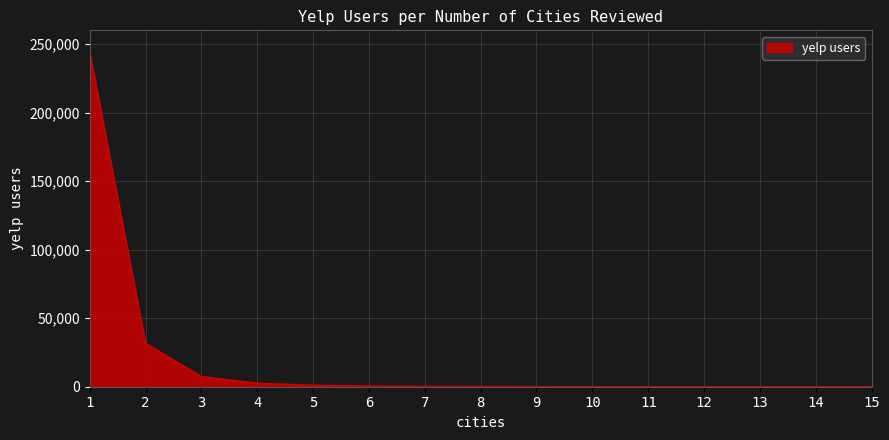

What is the approximate value at 6, to the nearest 100?

500